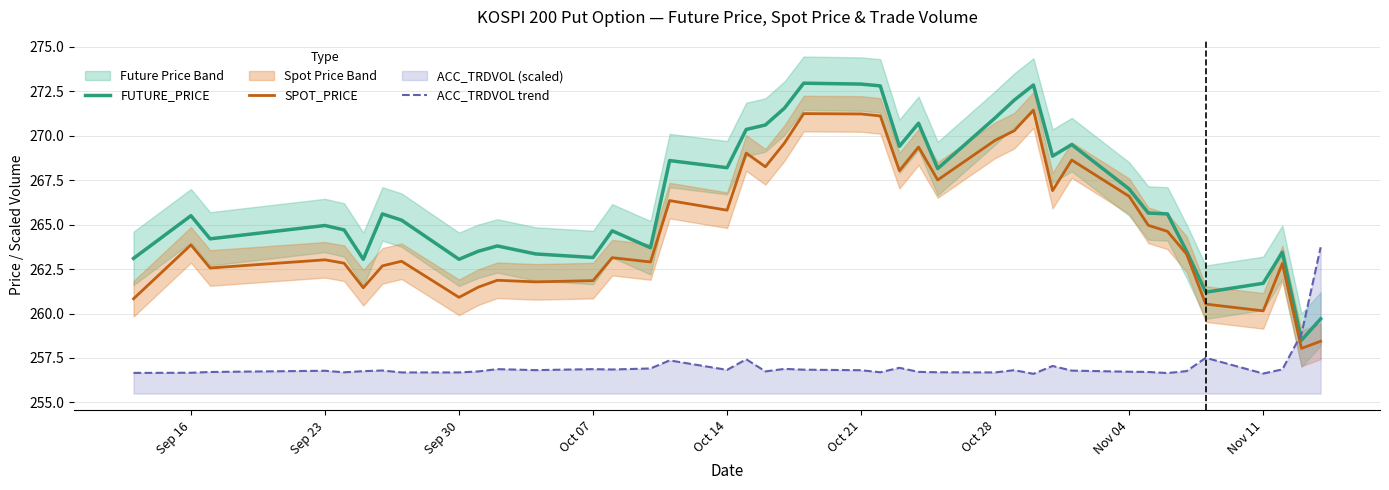

What is the approximate value of SPOT_PRICE at Sep 30?

260.9